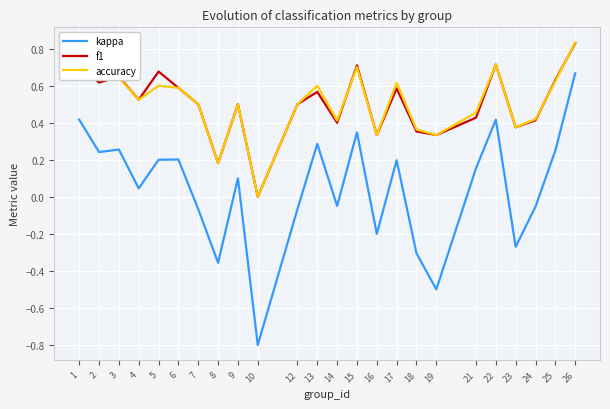

True or false: kappa and accuracy intersect in this chart.

False